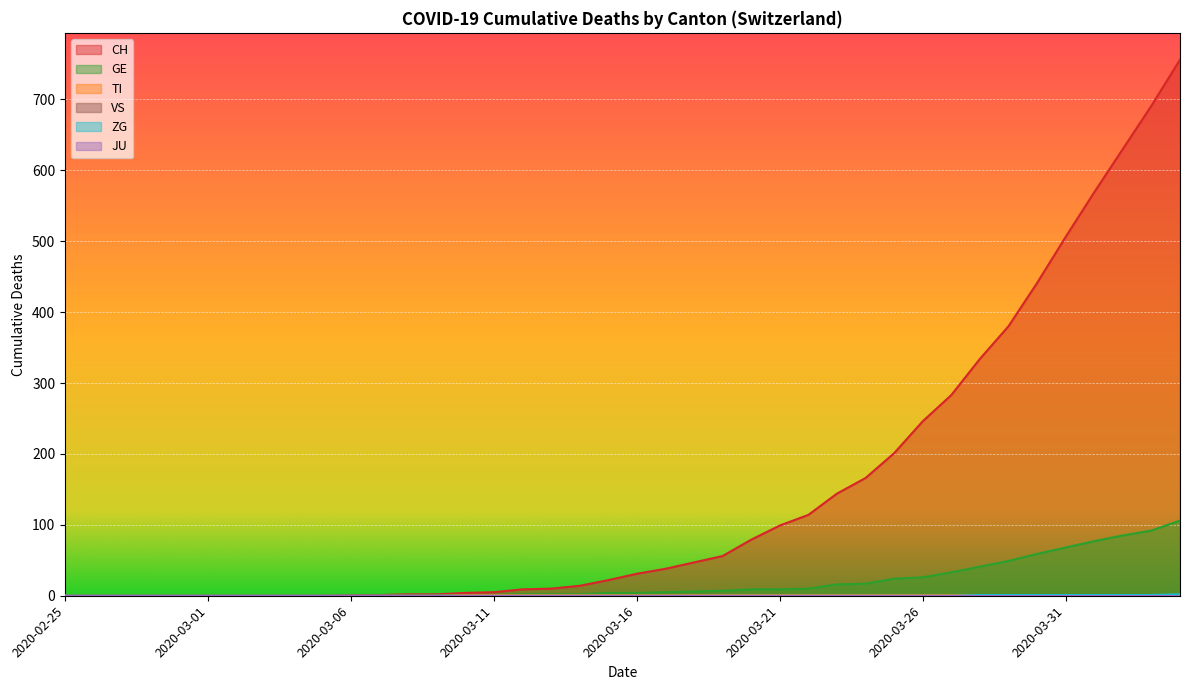

The ZG series shows 0 at 2020-02-29. True or false?

True